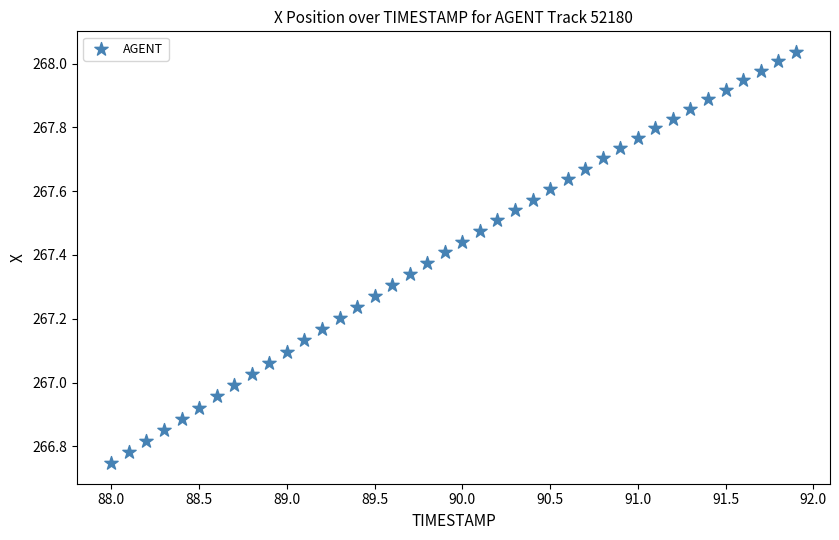

What is the range of X values (max minus min)?

3.9